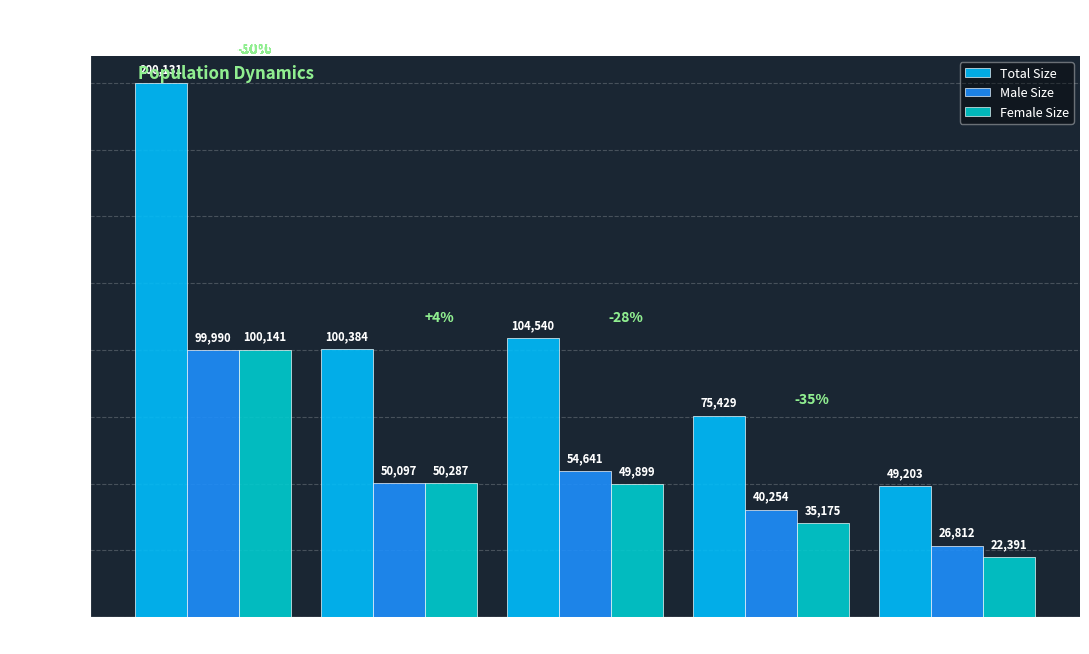

At how many categories does at least one series exceed 83024?

3